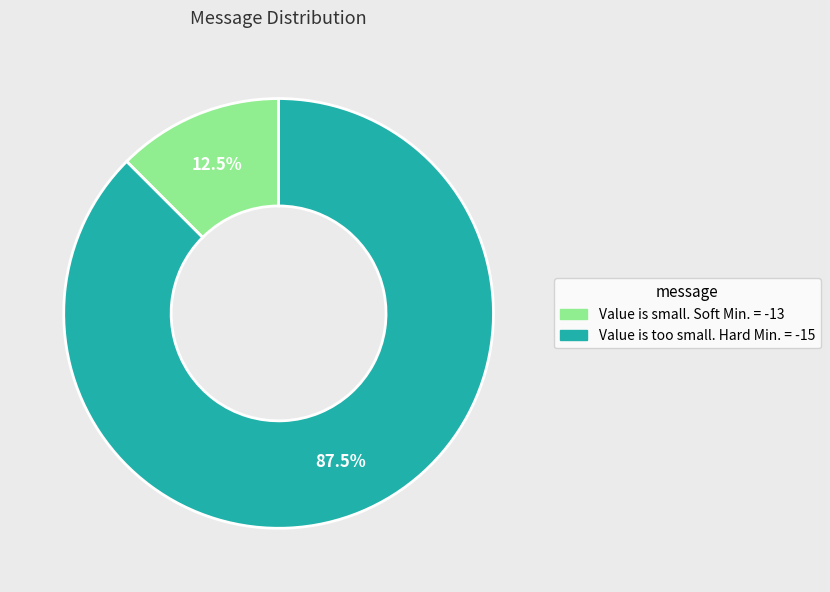

Between Value is too small. Hard Min. = -15 and Value is small. Soft Min. = -13, which is larger?

Value is too small. Hard Min. = -15